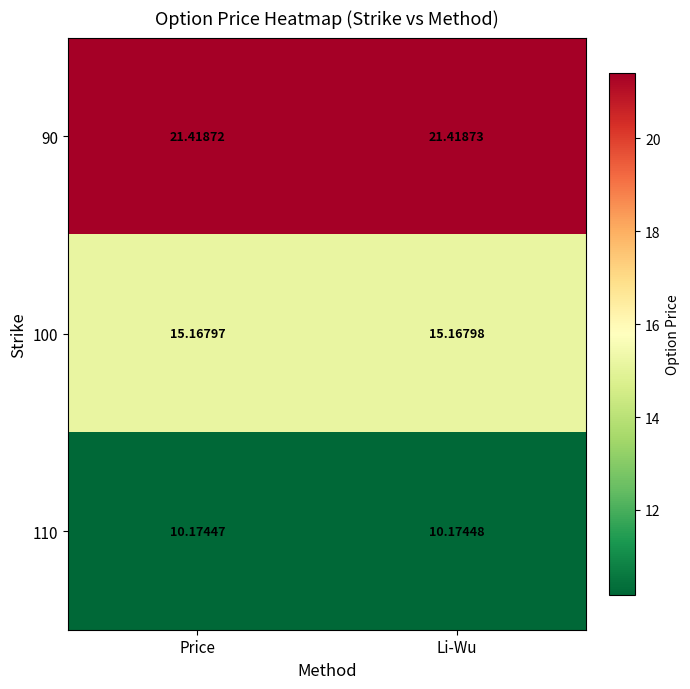

Where is 100 nearest to the value 15?

Price